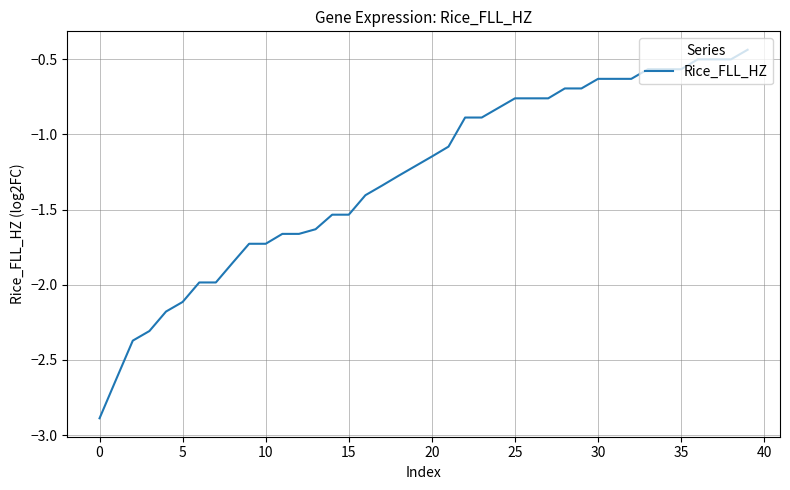

What is the difference between the maximum and minimum values?

2.5